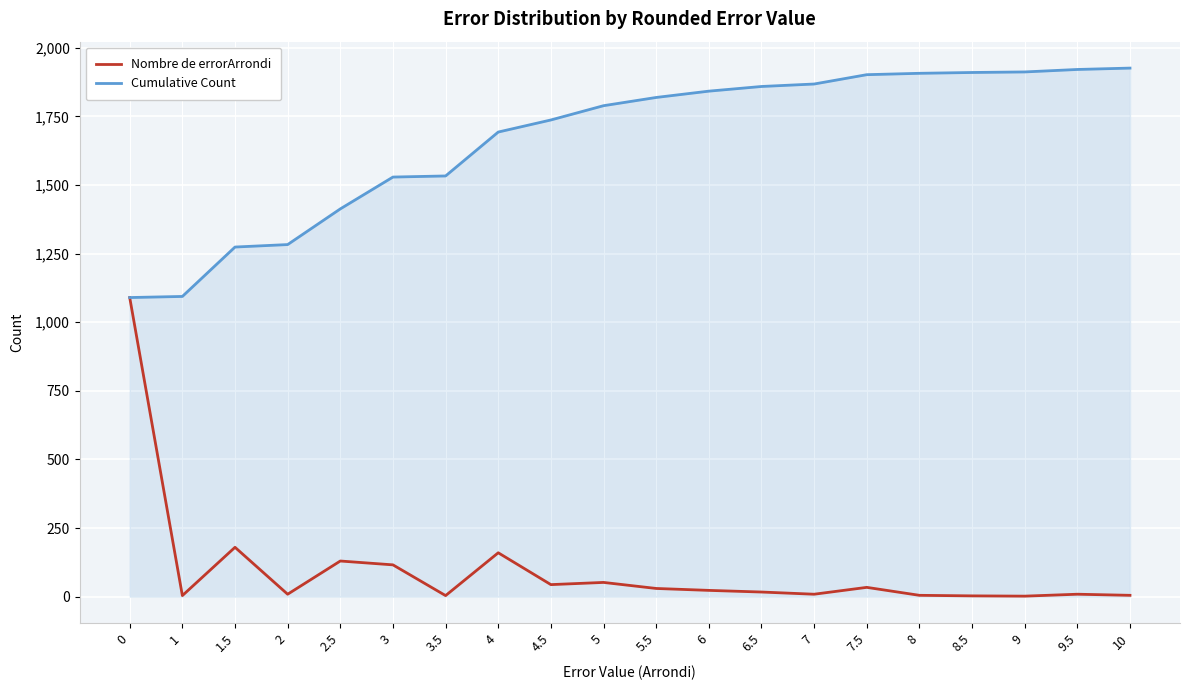

List the series in order of their peak value, lowest first.

Nombre de errorArrondi, Cumulative Count